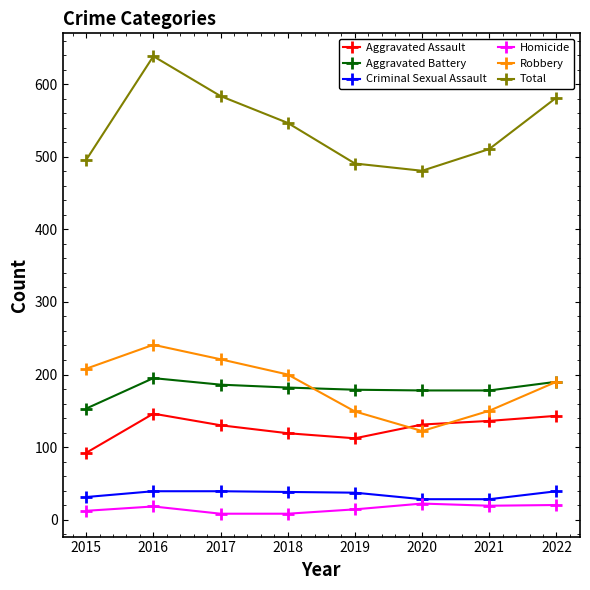

What is the value of the Robbery point at the 2nd from the left?

241